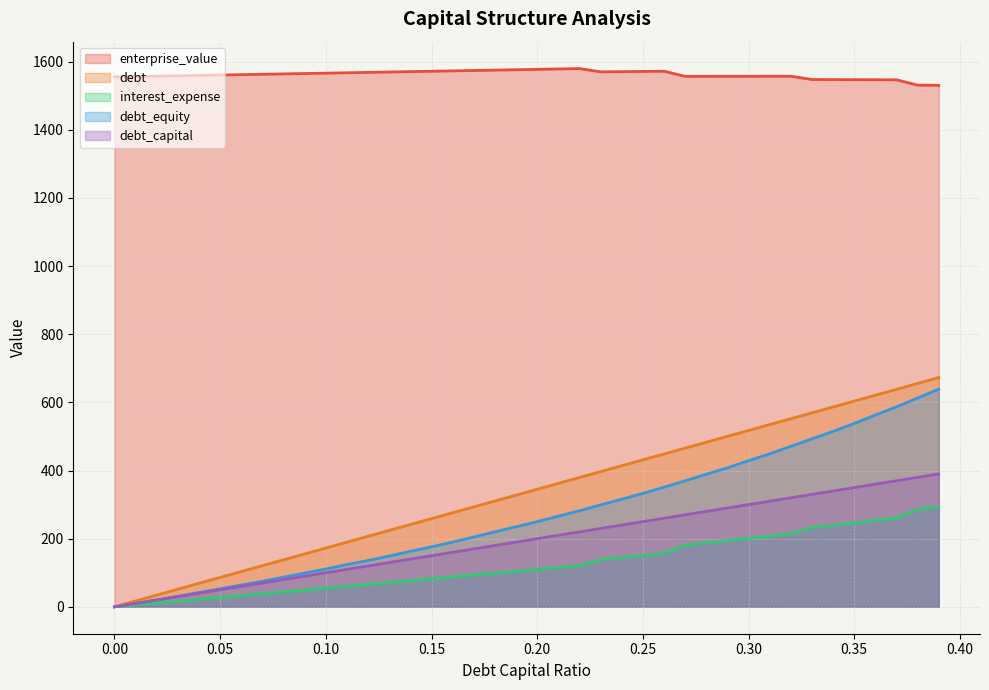

Does the chart display data point markers on the line(s)?

No